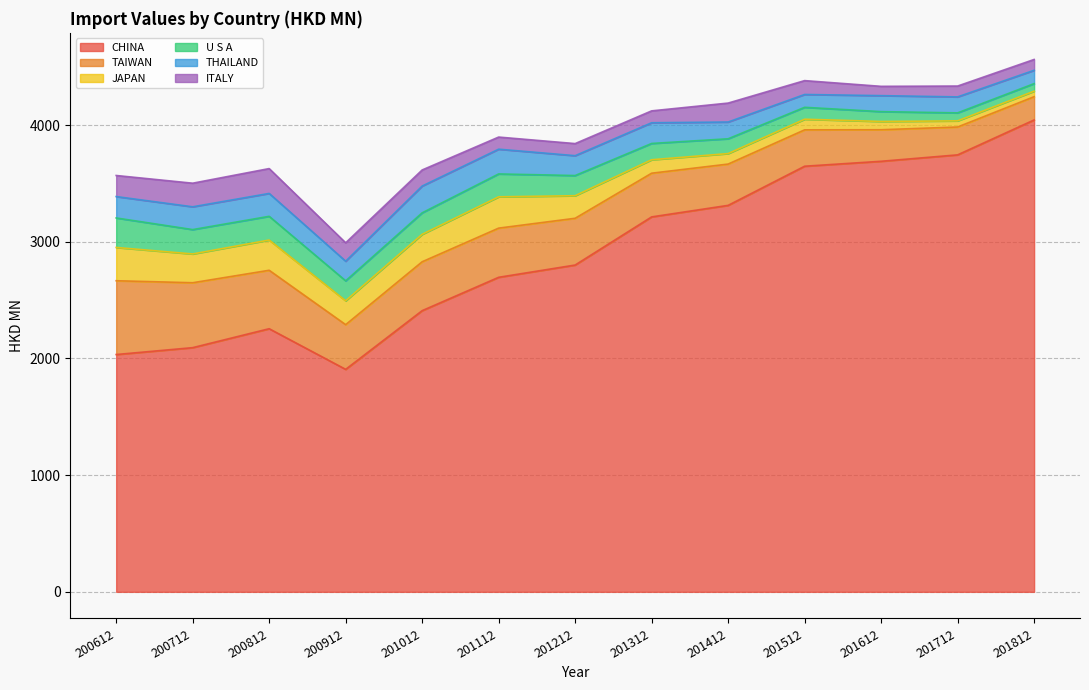

Reading left to right, transcribe all the data shown in this chart.

CHINA: 2033.4	2092.3	2254.6	1906.4	2409.4	2695.1	2800.2	3212.7	3311.5	3647.0	3689.2	3744.2	4043.3
TAIWAN: 632.3	556.2	500.7	382.9	418.9	421.3	400.6	374.4	353.9	311.6	270.3	238.7	199.2
JAPAN: 285.0	246.6	258.9	204.4	235.0	268.3	193.3	115.1	89.8	90.9	70.9	52.6	47.2
U S A: 252.9	208.9	203.4	171.2	184.3	196.0	172.9	139.7	126.9	102.2	84.3	68.5	64.9
THAILAND: 183.3	195.3	196.1	168.1	229.4	212.2	170.1	177.4	143.6	110.0	137.0	136.9	114.3
ITALY: 180.6	202.2	212.9	157.7	137.8	103.7	103.6	101.9	162.3	118.7	79.6	92.8	92.7